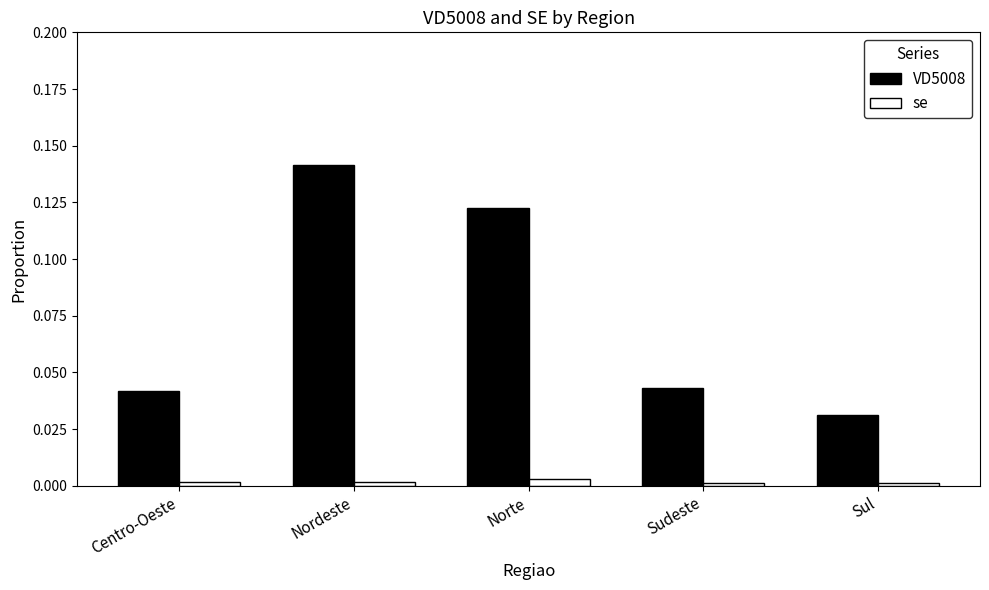

The se series shows 0.0 at Nordeste. True or false?

True